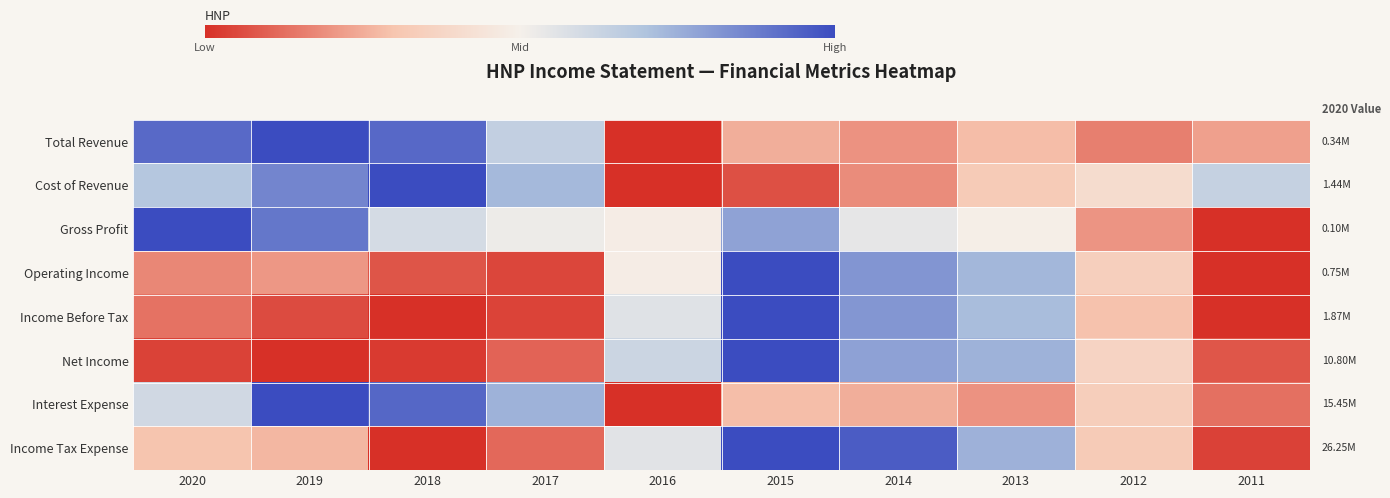

Which series has the widest spread of values?

Total Revenue